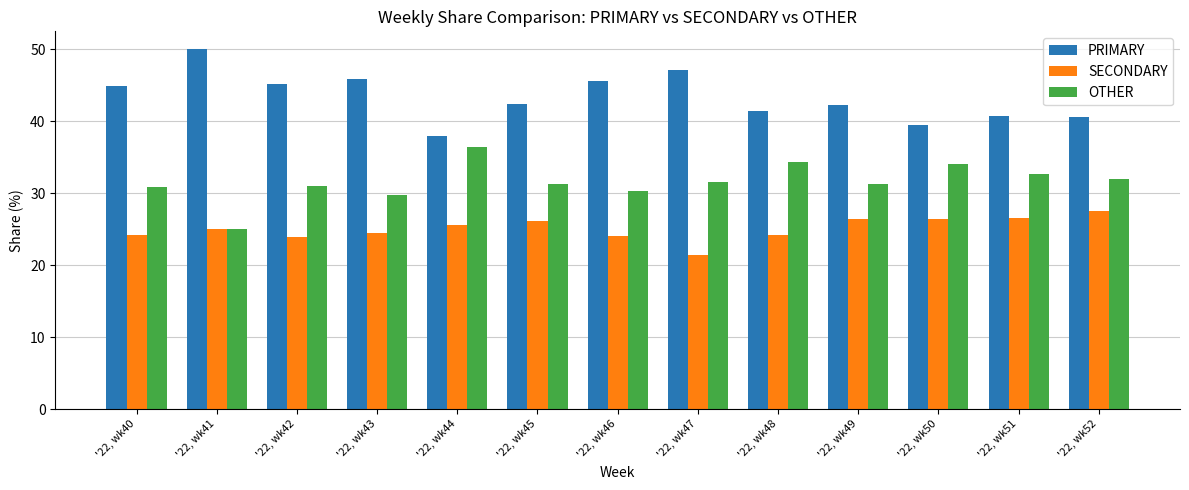

List the labels in order of SECONDARY value, largest first.

'22, wk52, '22, wk51, '22, wk49, '22, wk50, '22, wk45, '22, wk44, '22, wk41, '22, wk43, '22, wk48, '22, wk40, '22, wk46, '22, wk42, '22, wk47